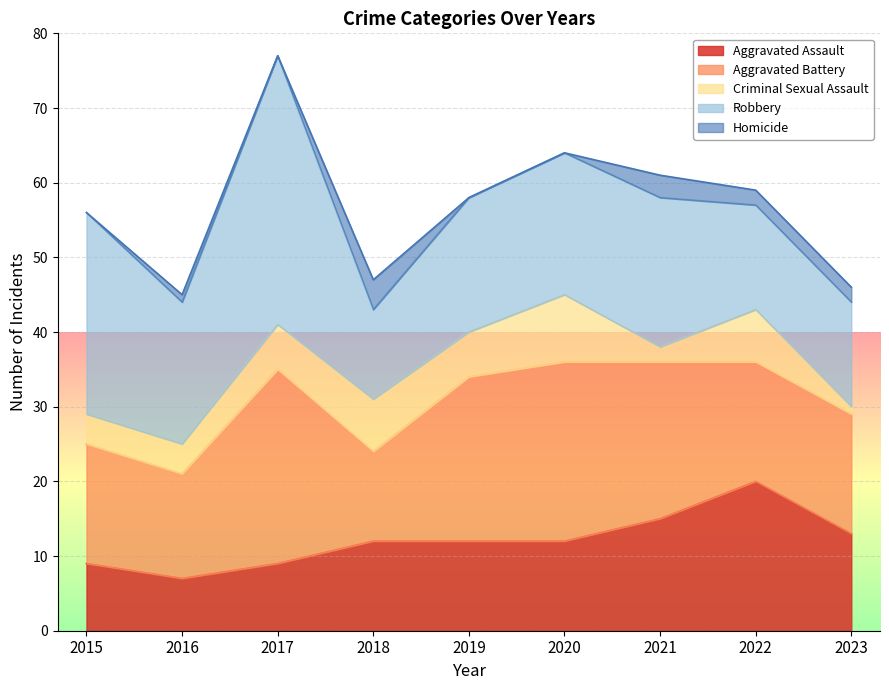

What is the difference between the second highest and second lowest values in the Robbery series?

13